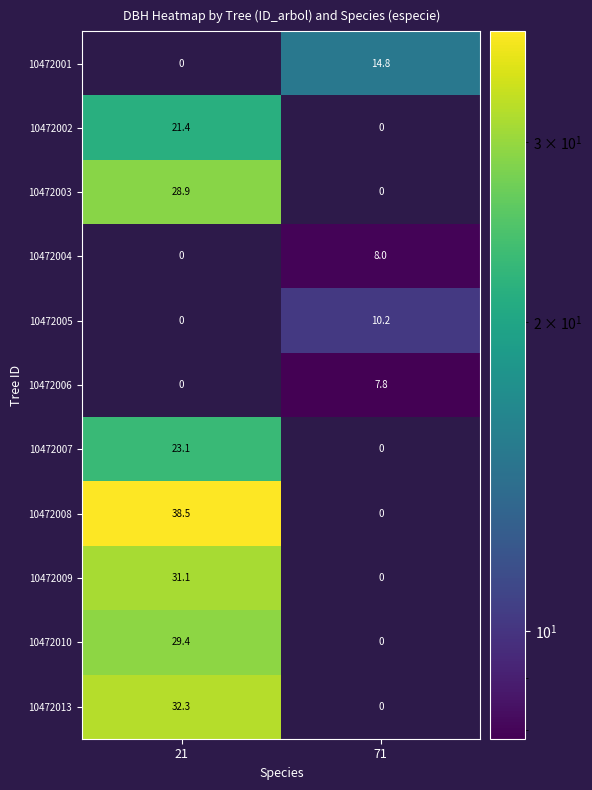

List the labels in order of 10472010 value, largest first.

21, 71